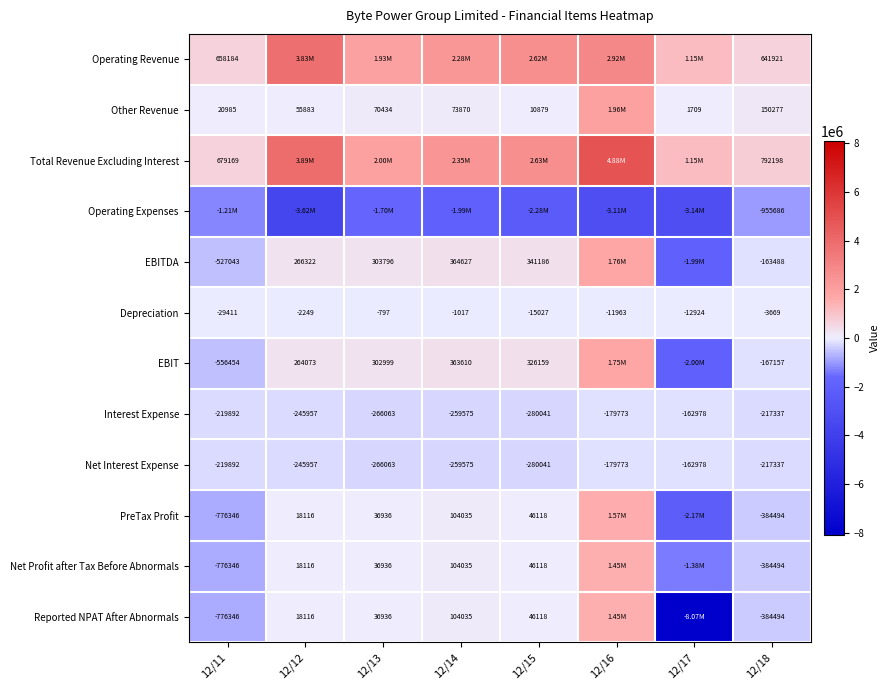

What is the difference between the maximum and second lowest values in the Interest Expense series?

103085